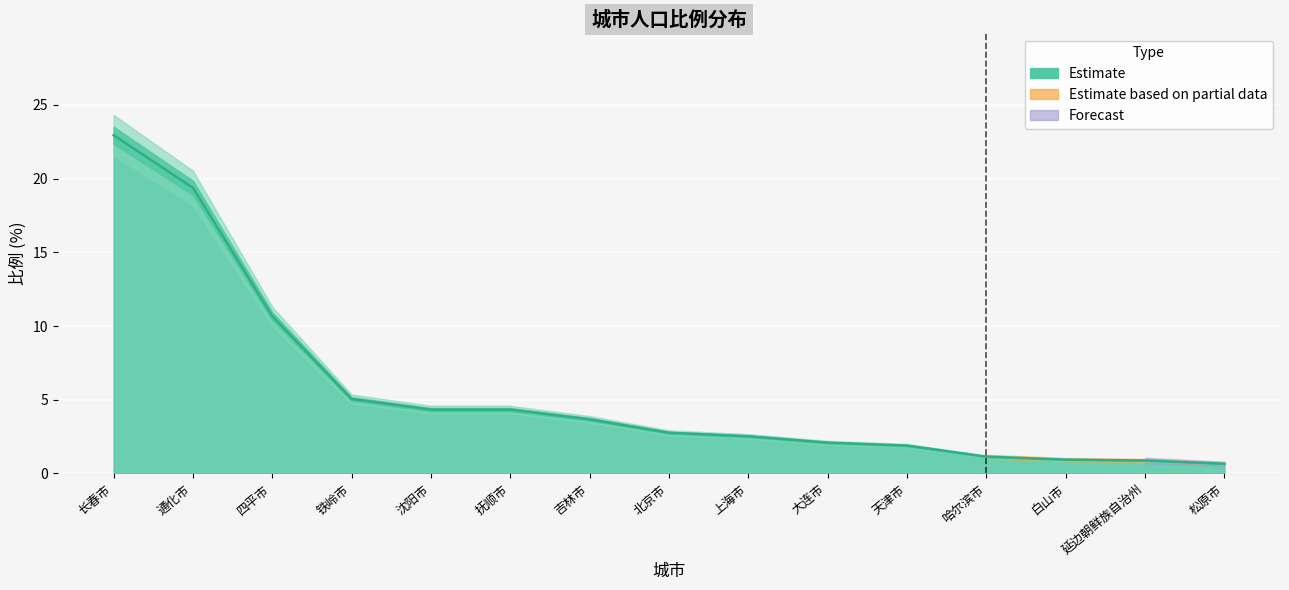

Rank the categories by value from highest to lowest.

长春市, 通化市, 四平市, 铁岭市, 沈阳市, 抚顺市, 吉林市, 北京市, 上海市, 大连市, 天津市, 哈尔滨市, 白山市, 延边朝鲜族自治州, 松原市